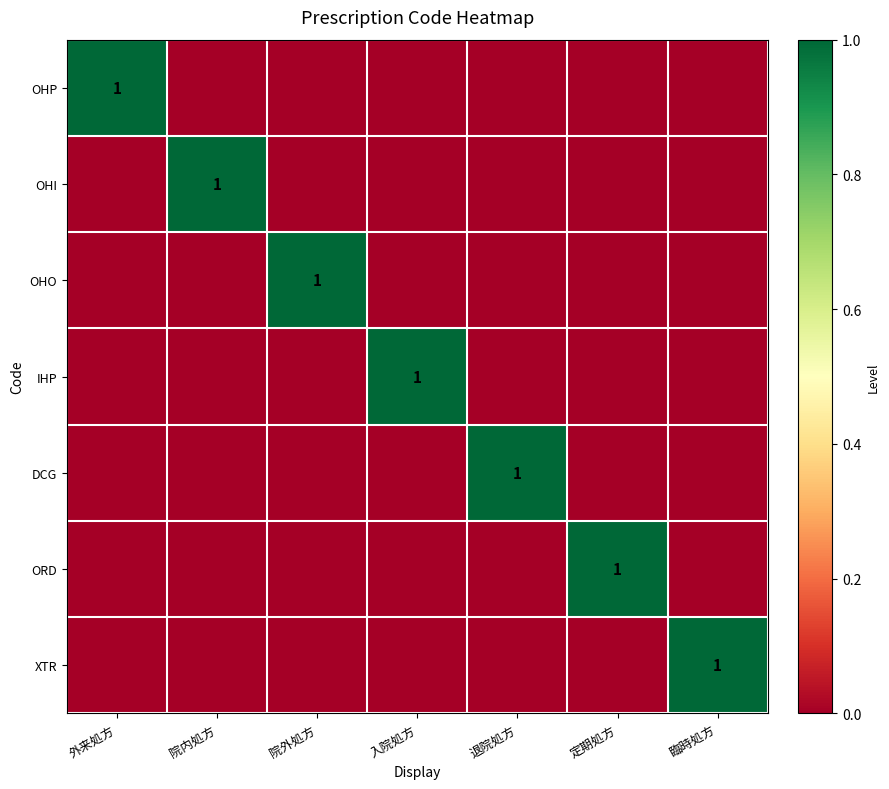

The OHP series shows 1 at 外来処方. True or false?

True